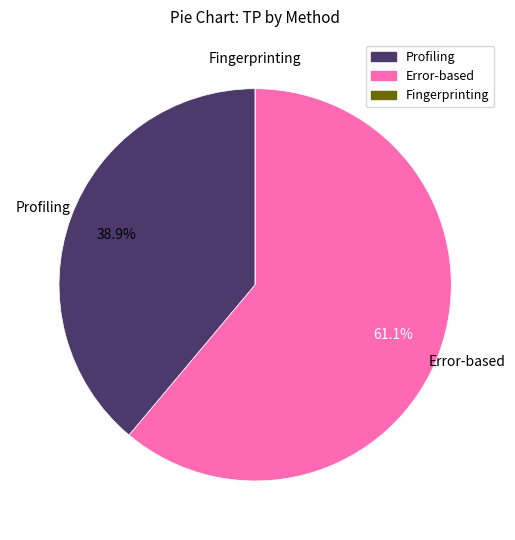

What percentage is NOT represented by Error-based?

38.9%